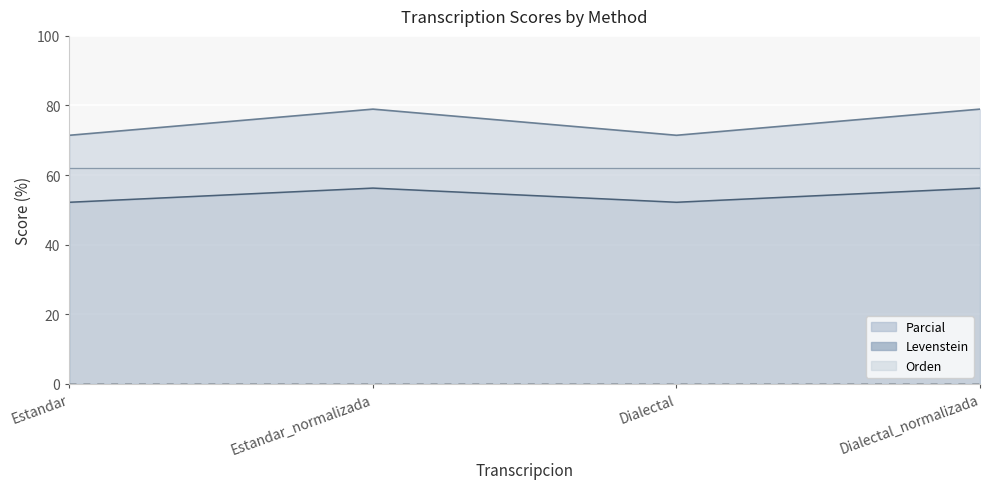

What value does the Parcial series have at Dialectal?

52.2